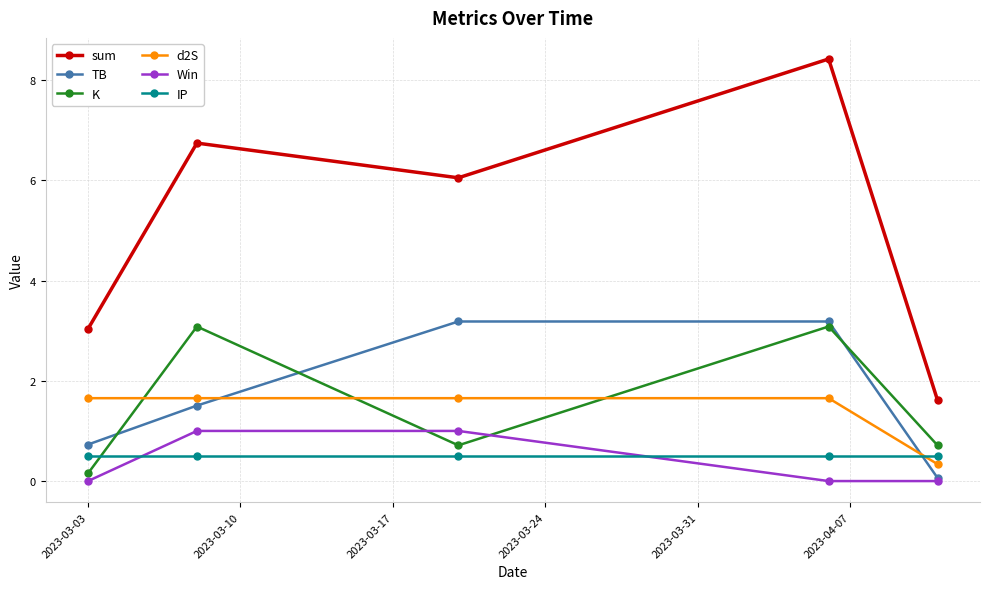

True or false: K and d2S intersect in this chart.

True